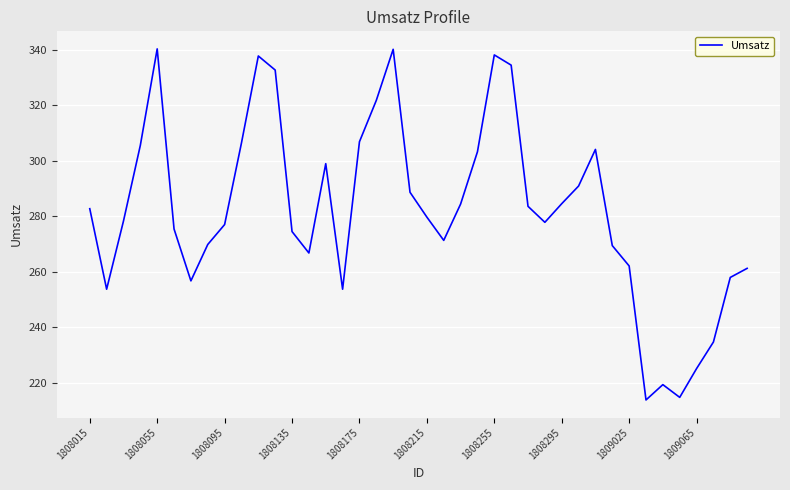

What is the maximum value shown in the chart?

340.3